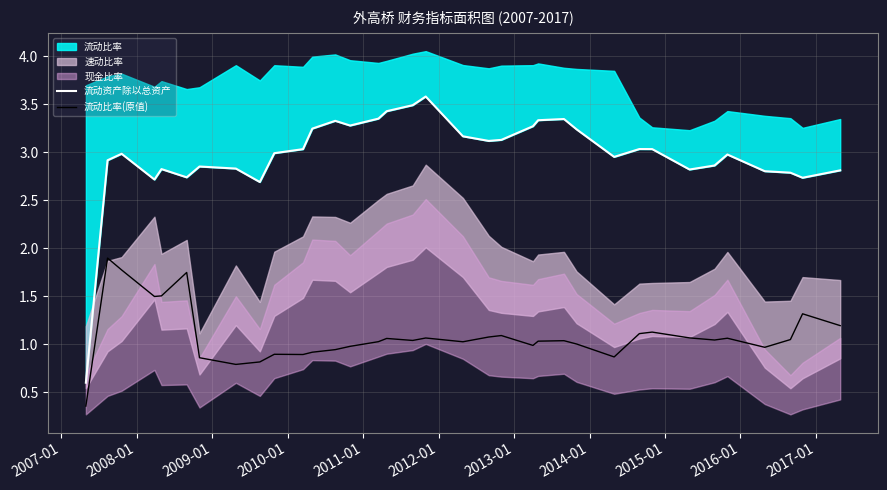

True or false: 流动资产除以总资产 and 流动比率(原值) intersect in this chart.

False